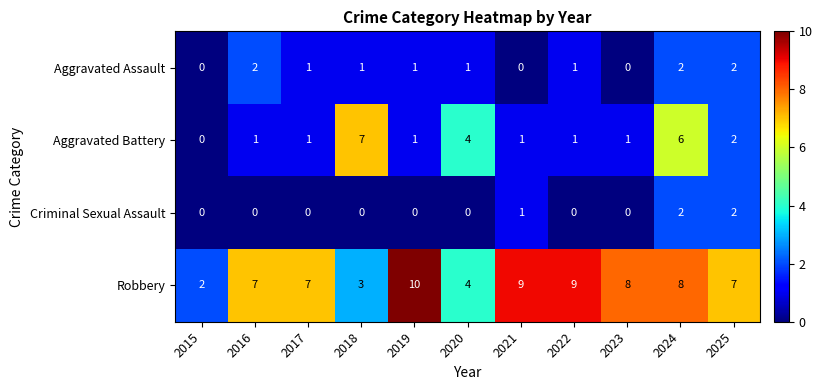

Count the Criminal Sexual Assault values in the range 0 to 1.

9